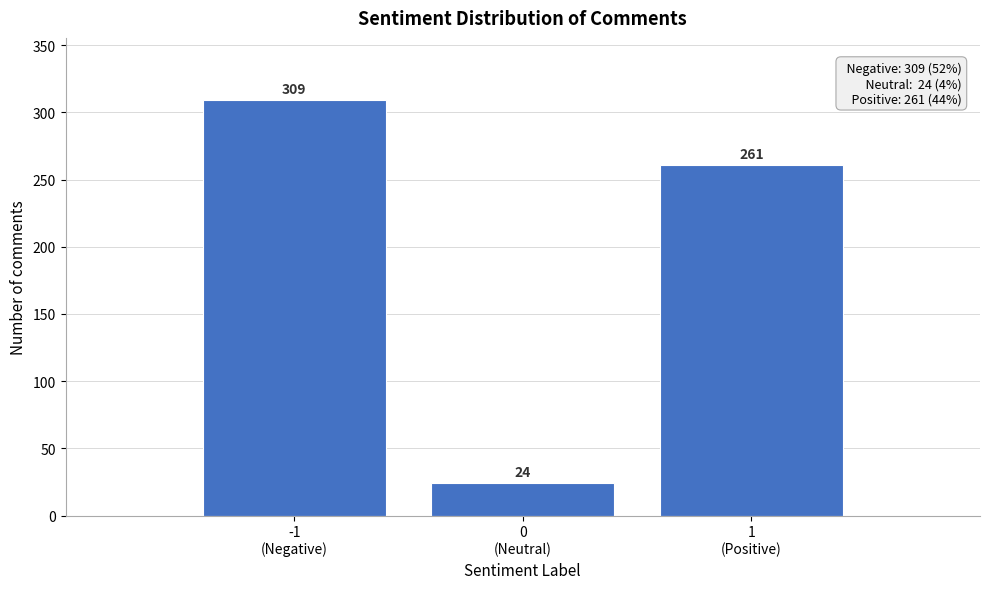

Reading right to left, extract all data points from this chart.

261	24	309